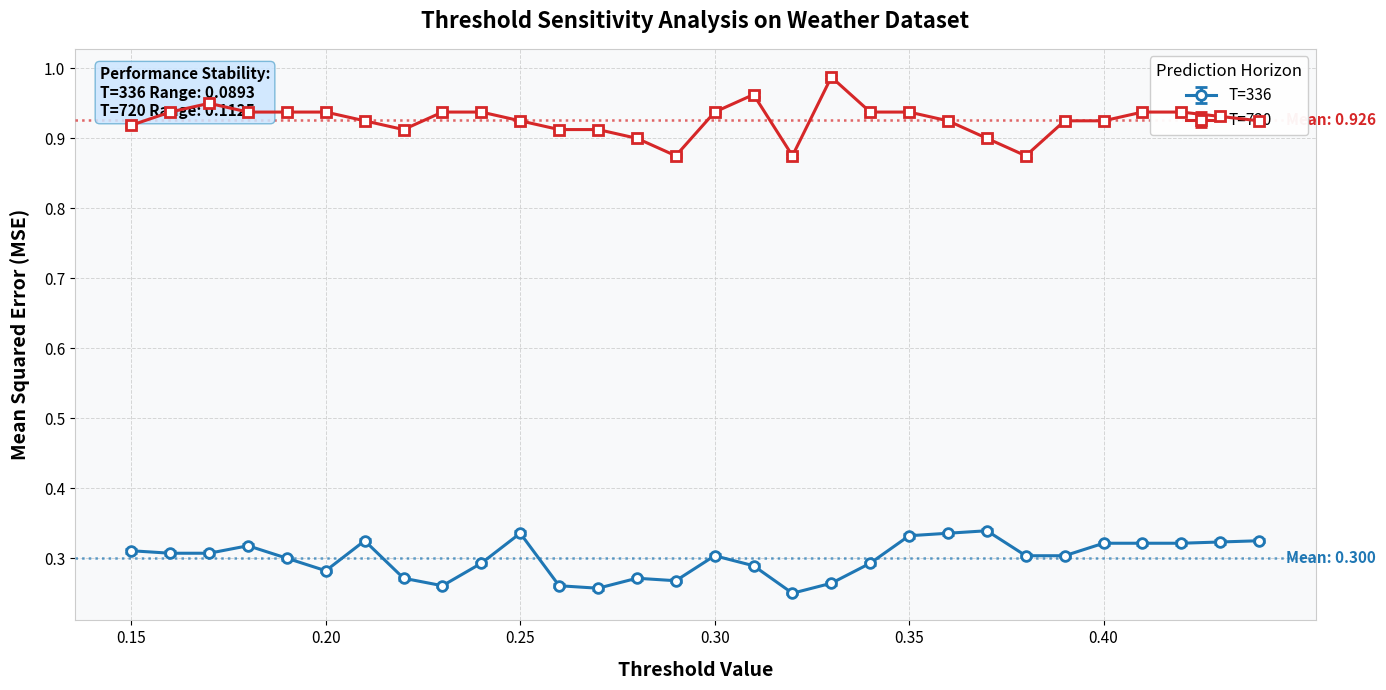

At how many categories does at least one series exceed 0?

30